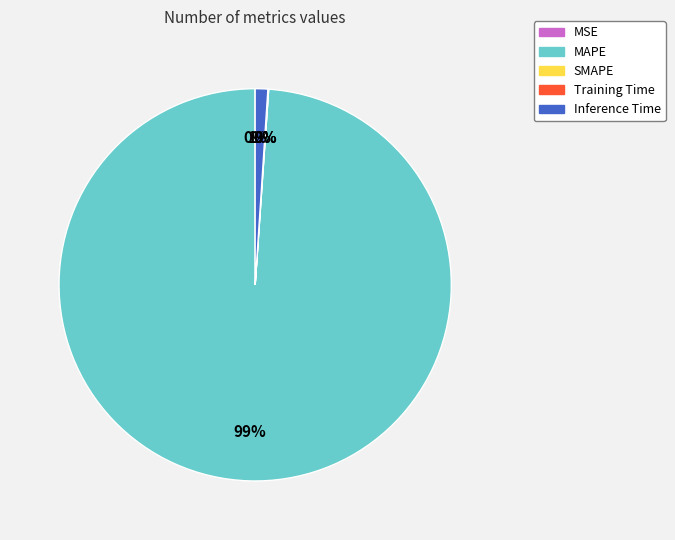

Is it true that Inference Time is 8% of the pie?

False